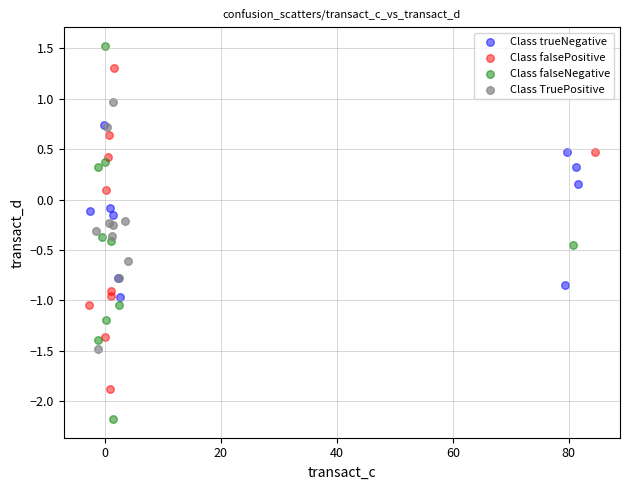

Which series reaches the minimum Y coordinate?

Class falseNegative